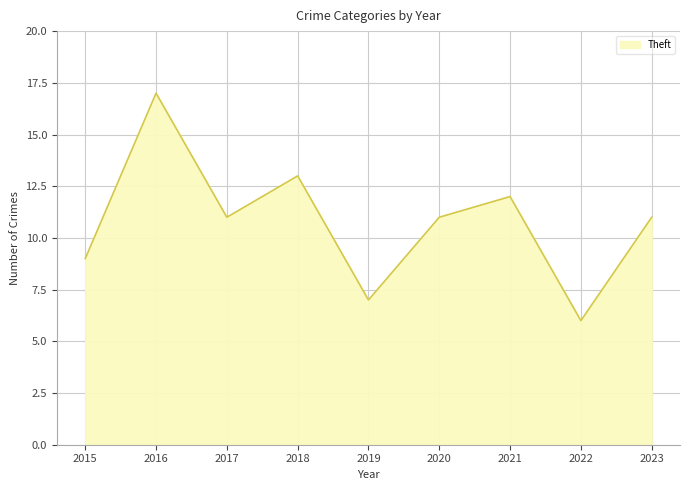

The value at 2019 is 4. True or false?

False